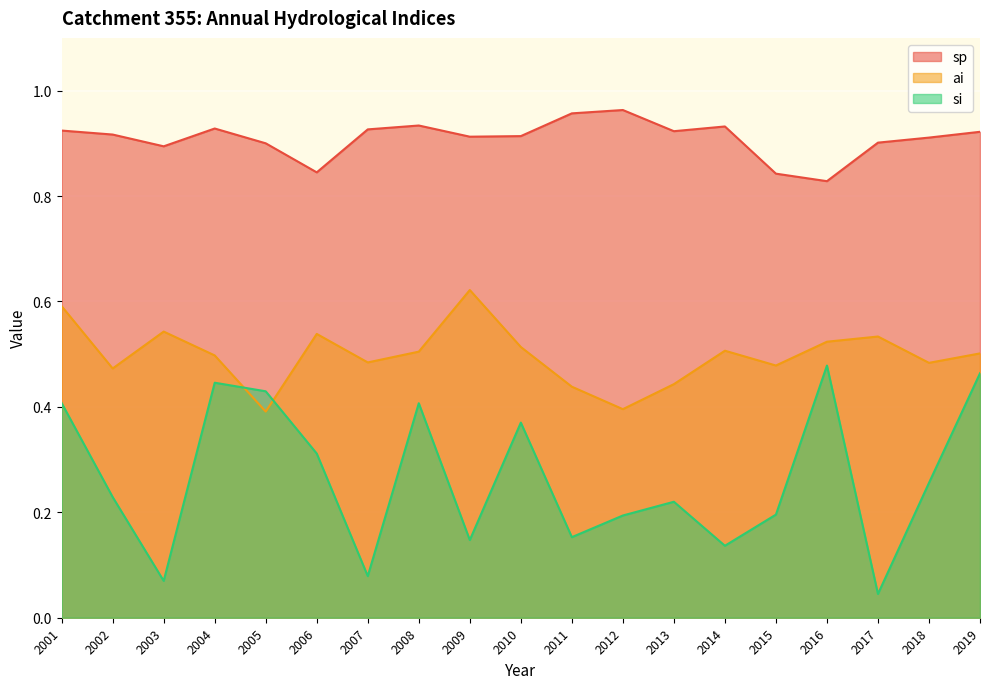

List the series in order of their peak value, lowest first.

si, ai, sp